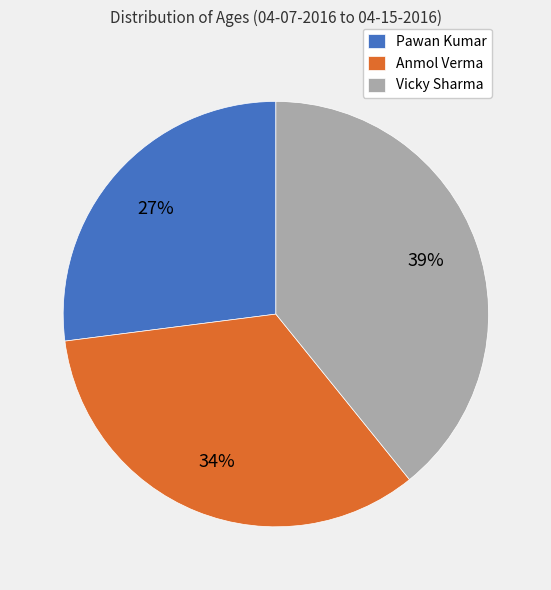

To the nearest percent, what is the combined percentage of Anmol Verma and Pawan Kumar?

61%